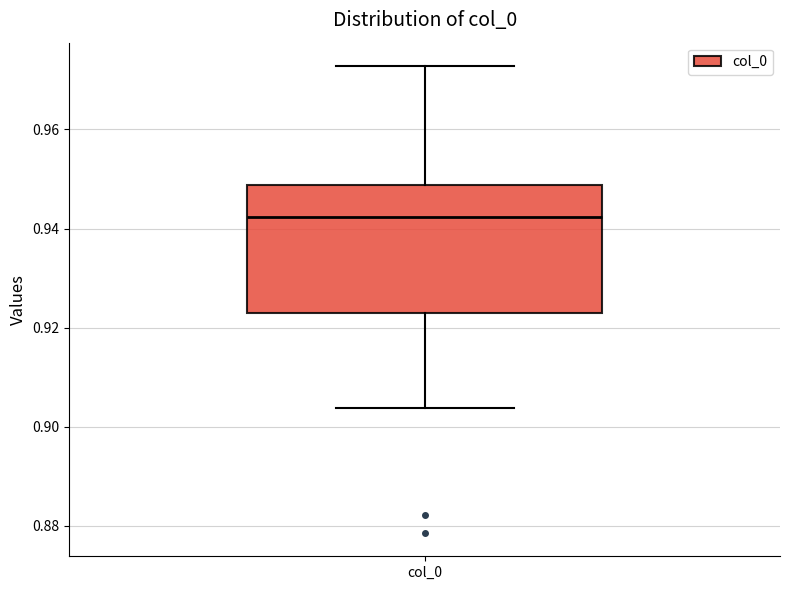

Where does the upper whisker of the box for col_0 end on the y-axis? The values are not printed on the chart, so give them approximately, as read against the axis.

0.972